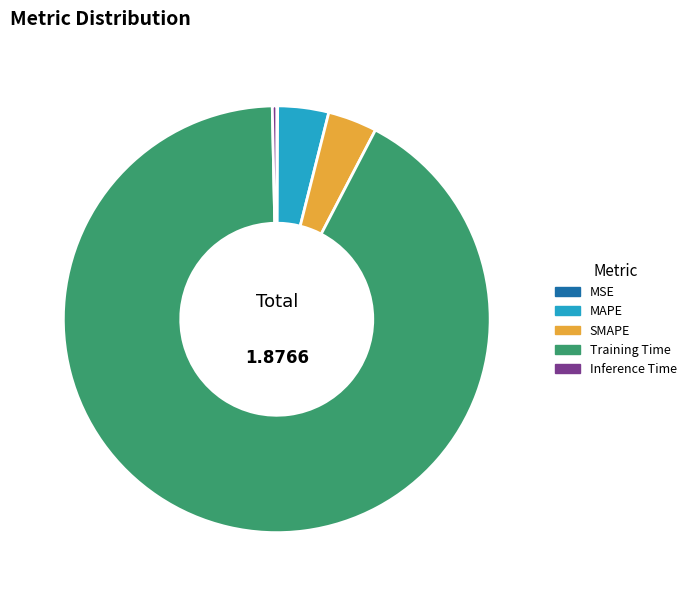

Which category has the biggest portion of the pie?

Training Time